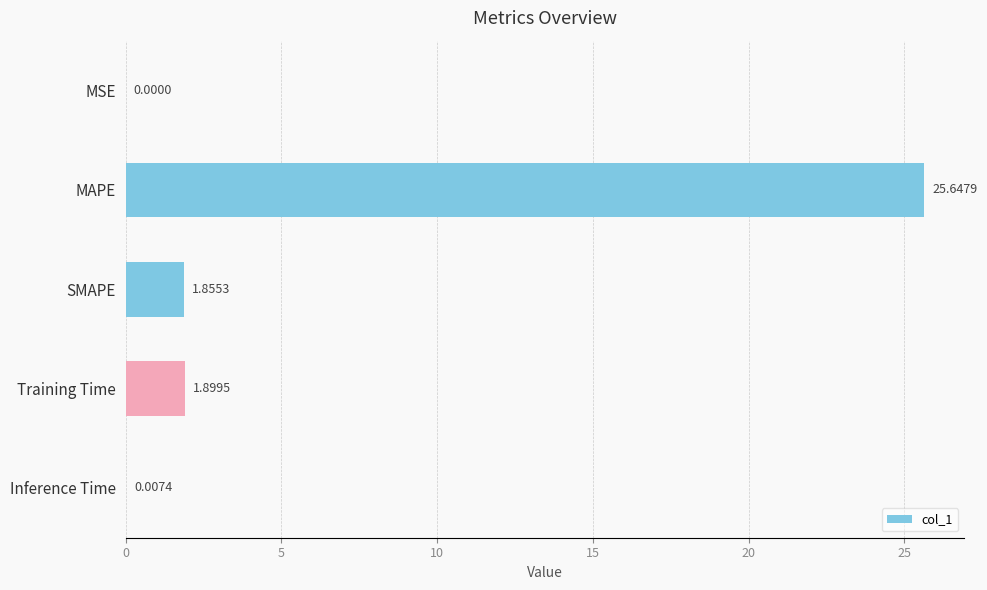

What is the sum of all values?

29.4